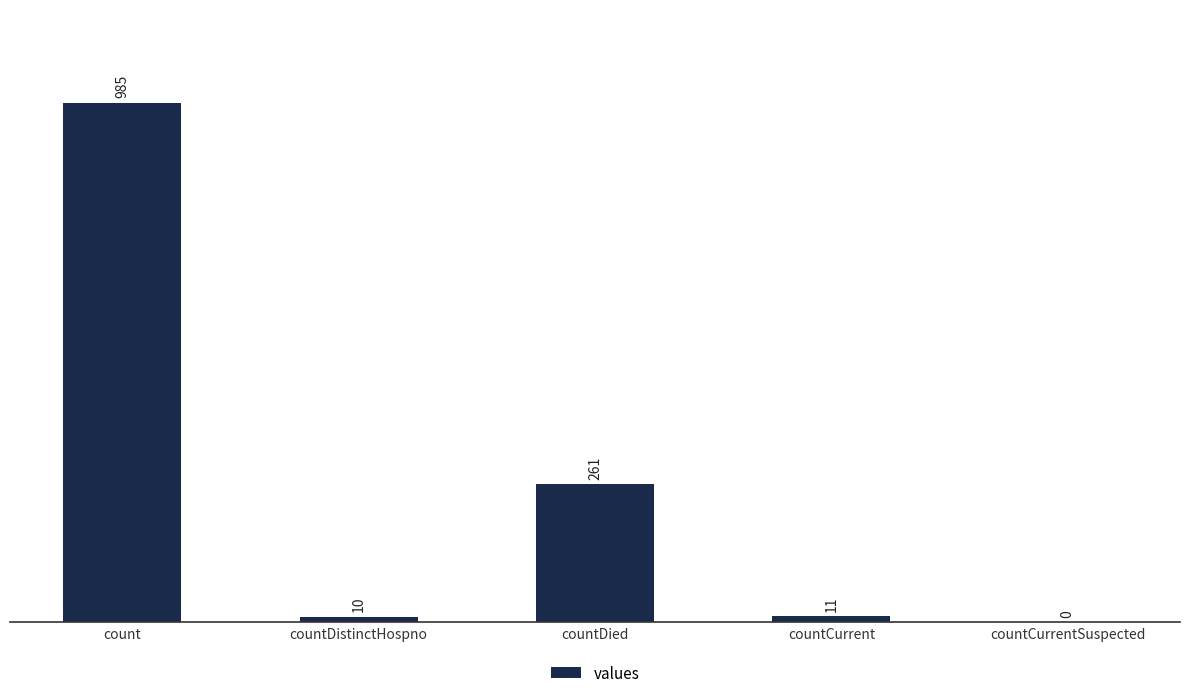

Are the bars horizontal?

No